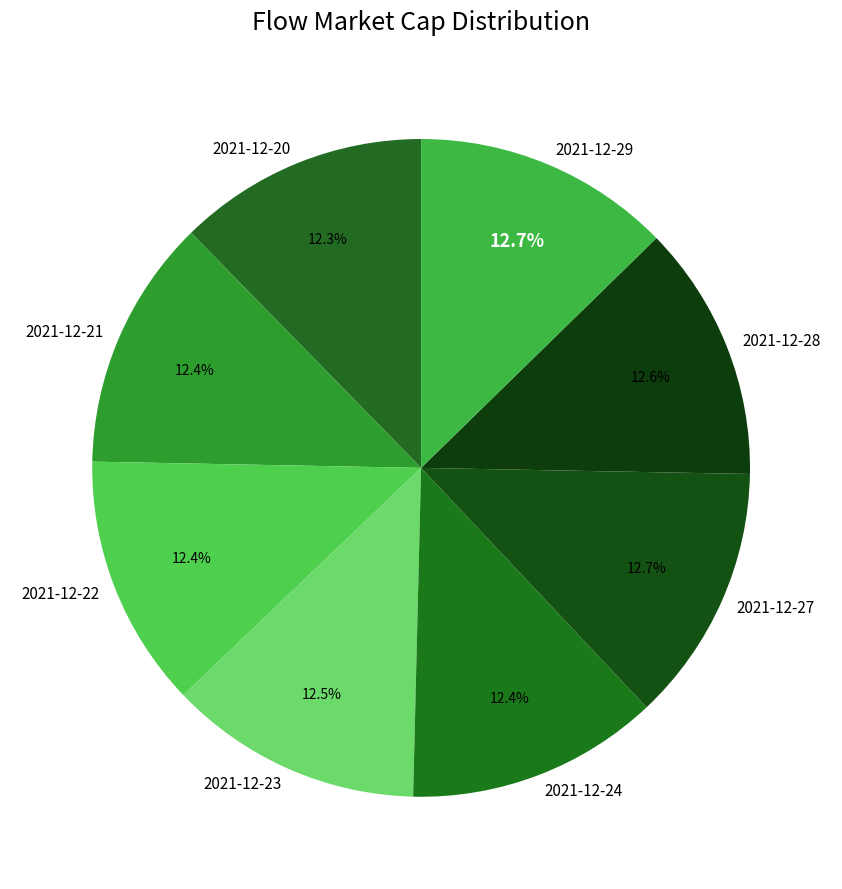

The 2021-12-24 slice represents 27% of the pie. True or false?

False